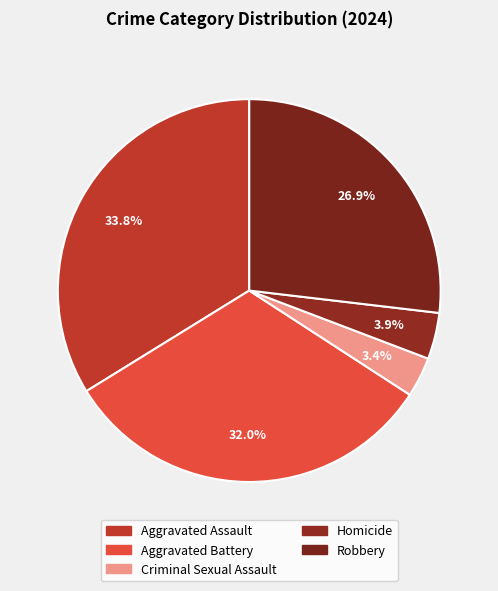

Is there any slice that represents more than half of the pie?

No